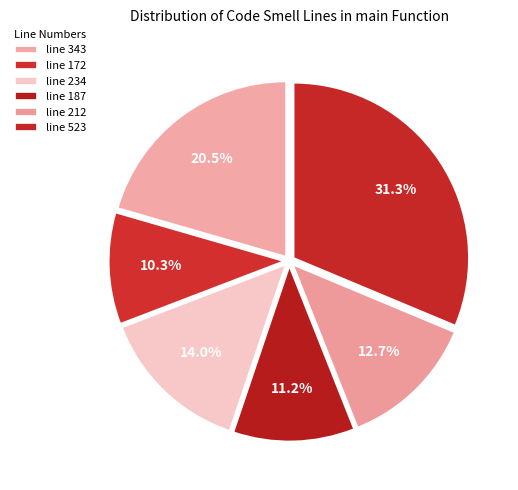

Which slice is the largest?

line 523